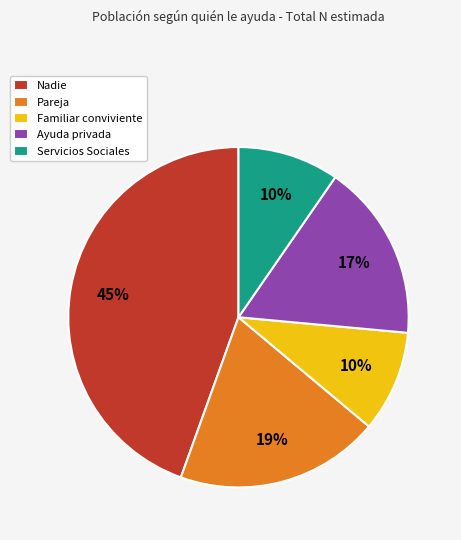

To the nearest percent, what is the combined percentage of Familiar conviviente and Nadie?

54%